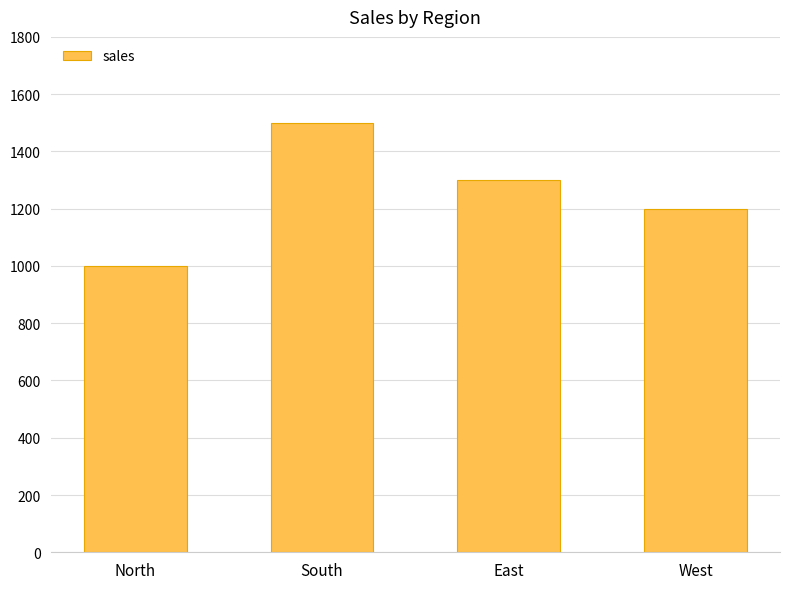

How many categories are shown in the chart?

4